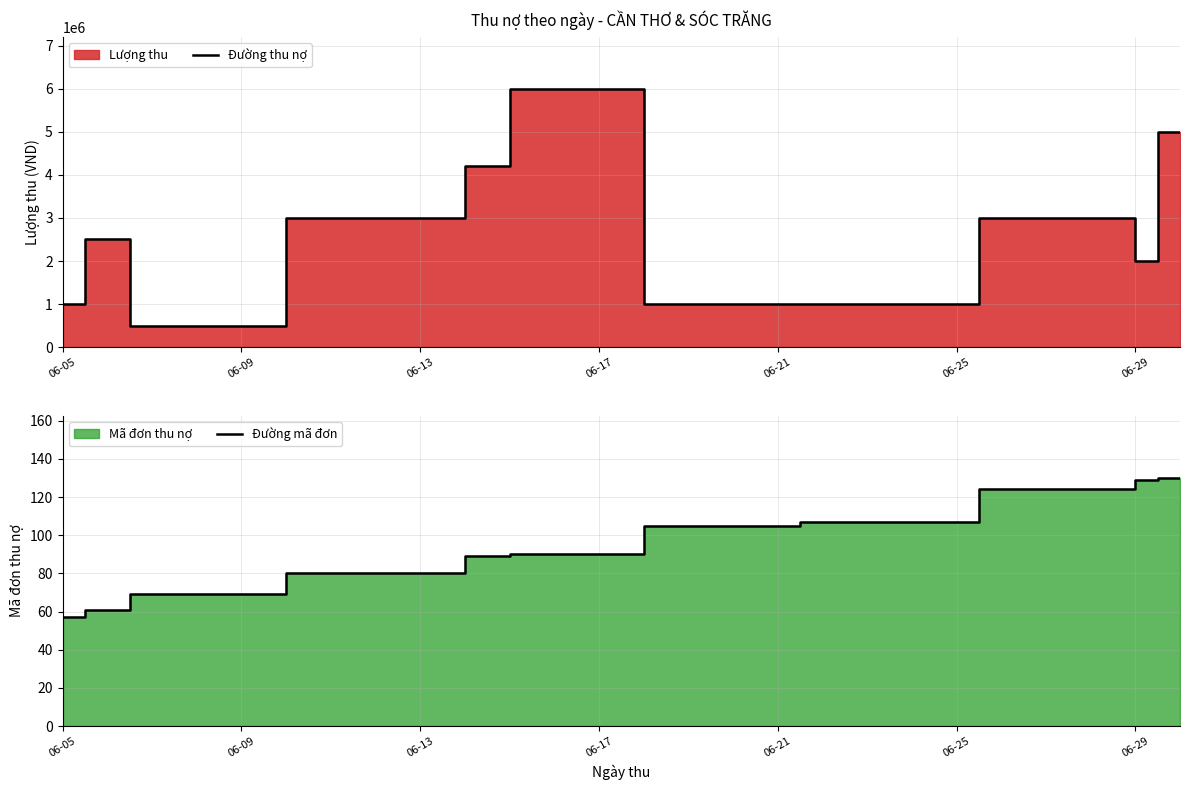

How many values in the Đường thu nợ series exceed 2500000?

5